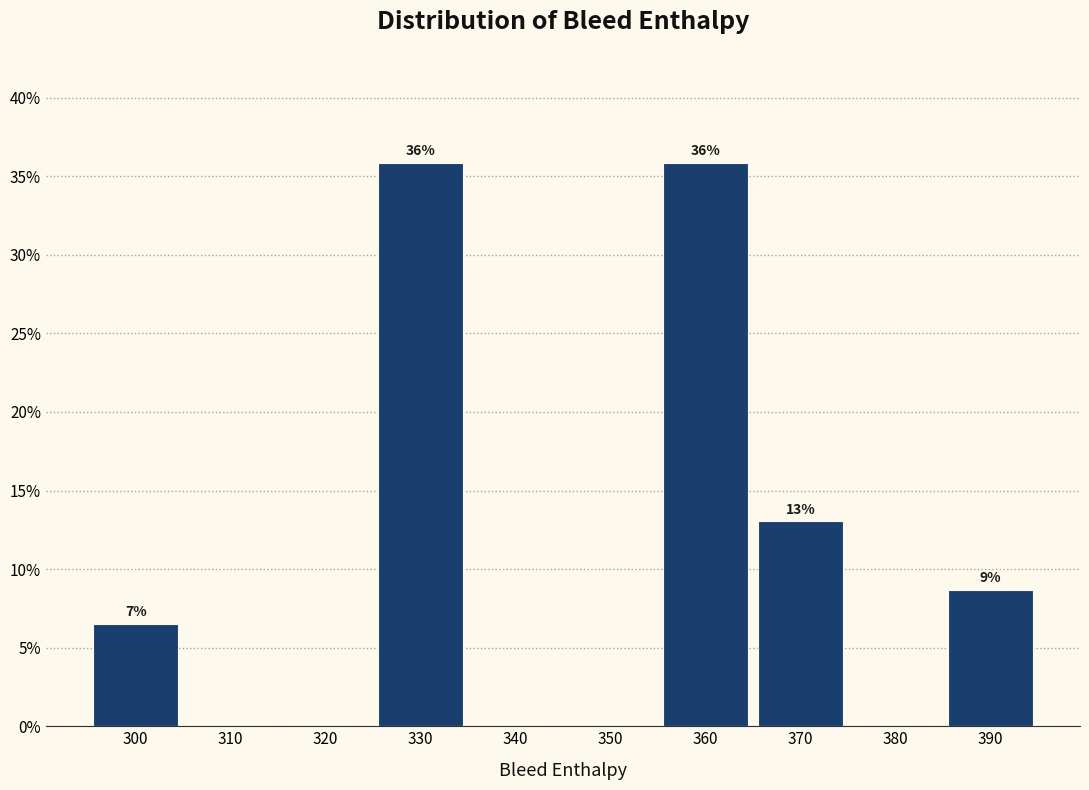

Which has a higher value, 390 or 340?

390